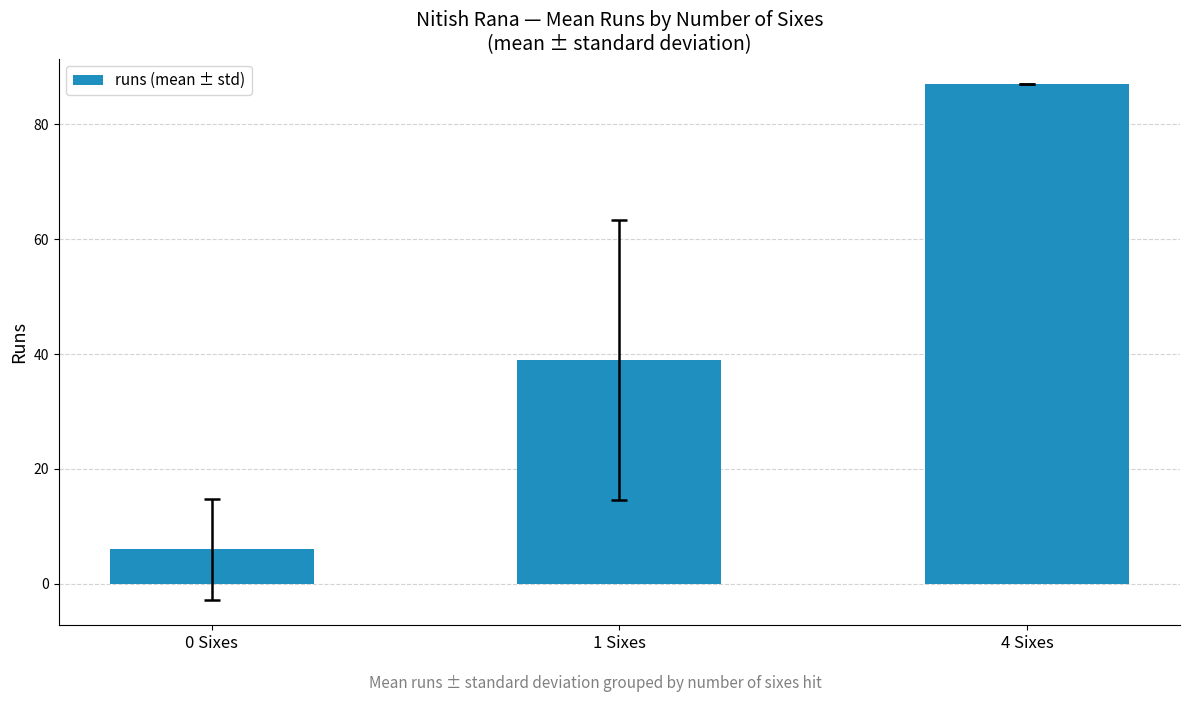

The chart shows a value of 3 at 0 Sixes. True or false?

False